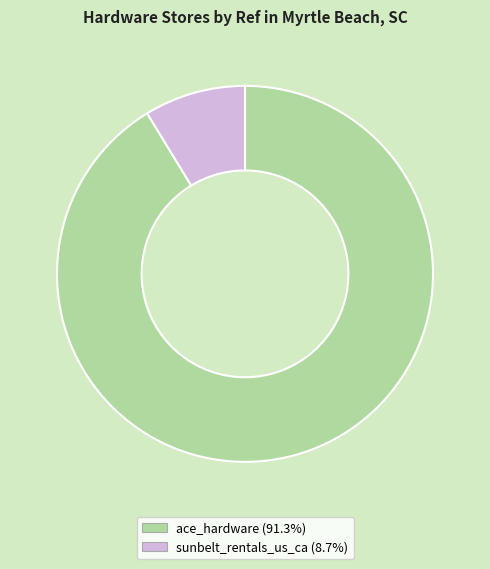

What is the largest slice in the pie chart?

ace_hardware